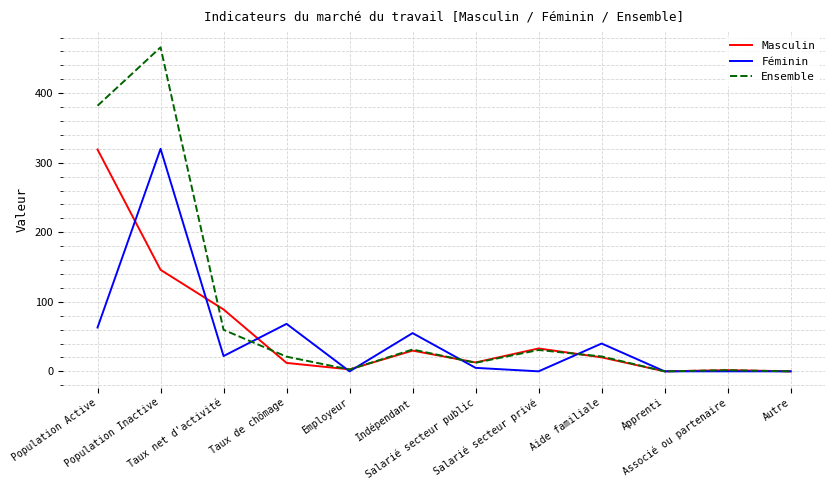

What is the difference between the Féminin values at Autre and Taux net d'activité?

22.0